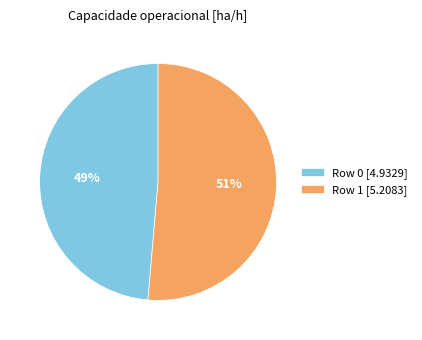

Which slice is the smallest?

Row 0